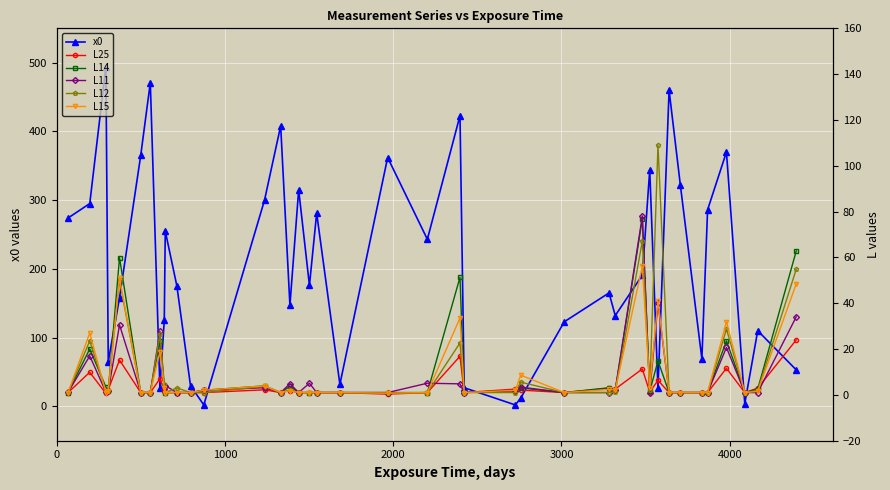

What is the greatest value displayed?

494.0